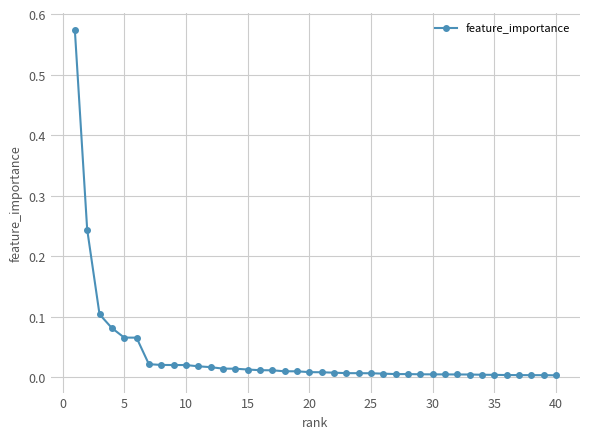

What is the sum of all values?

1.5